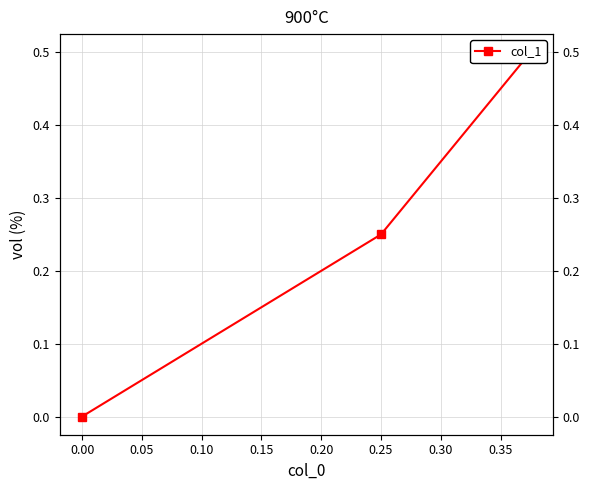

What is the maximum value shown in the chart?

0.5